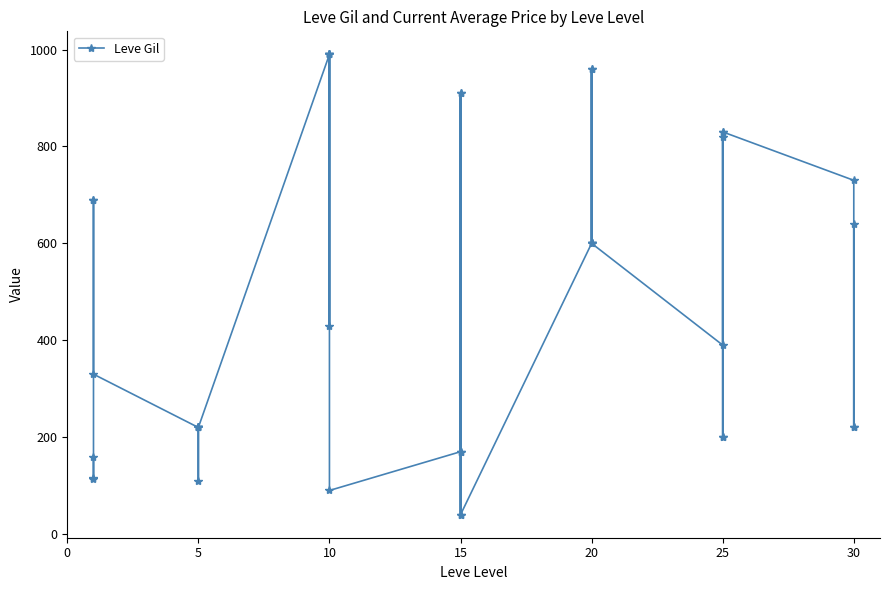

What is the change in value from 0 to 22?

+750